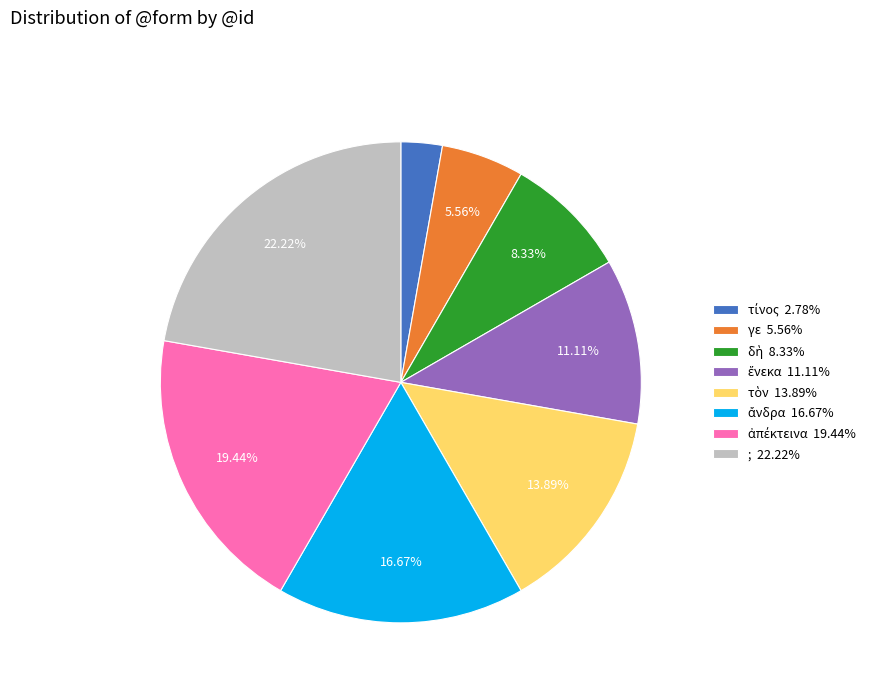

What is the largest slice in the pie chart?

;